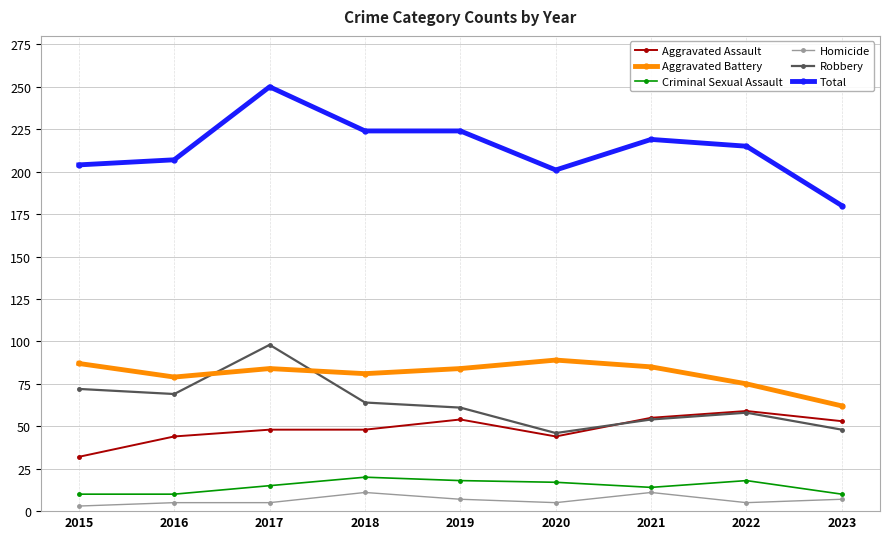

What is the minimum value for Total?

180